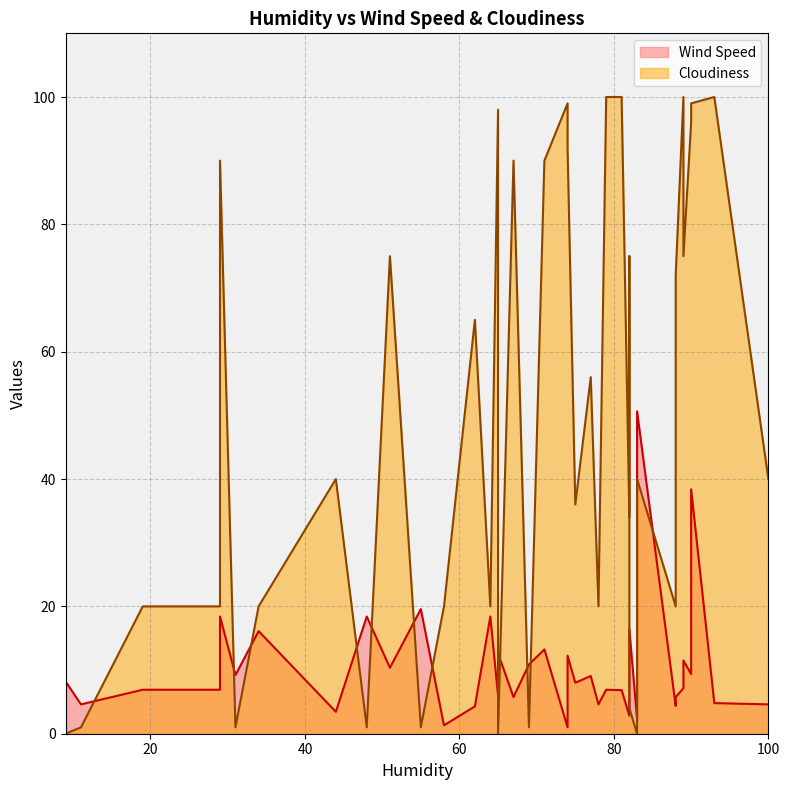

How many times do Wind Speed and Cloudiness cross each other?

16